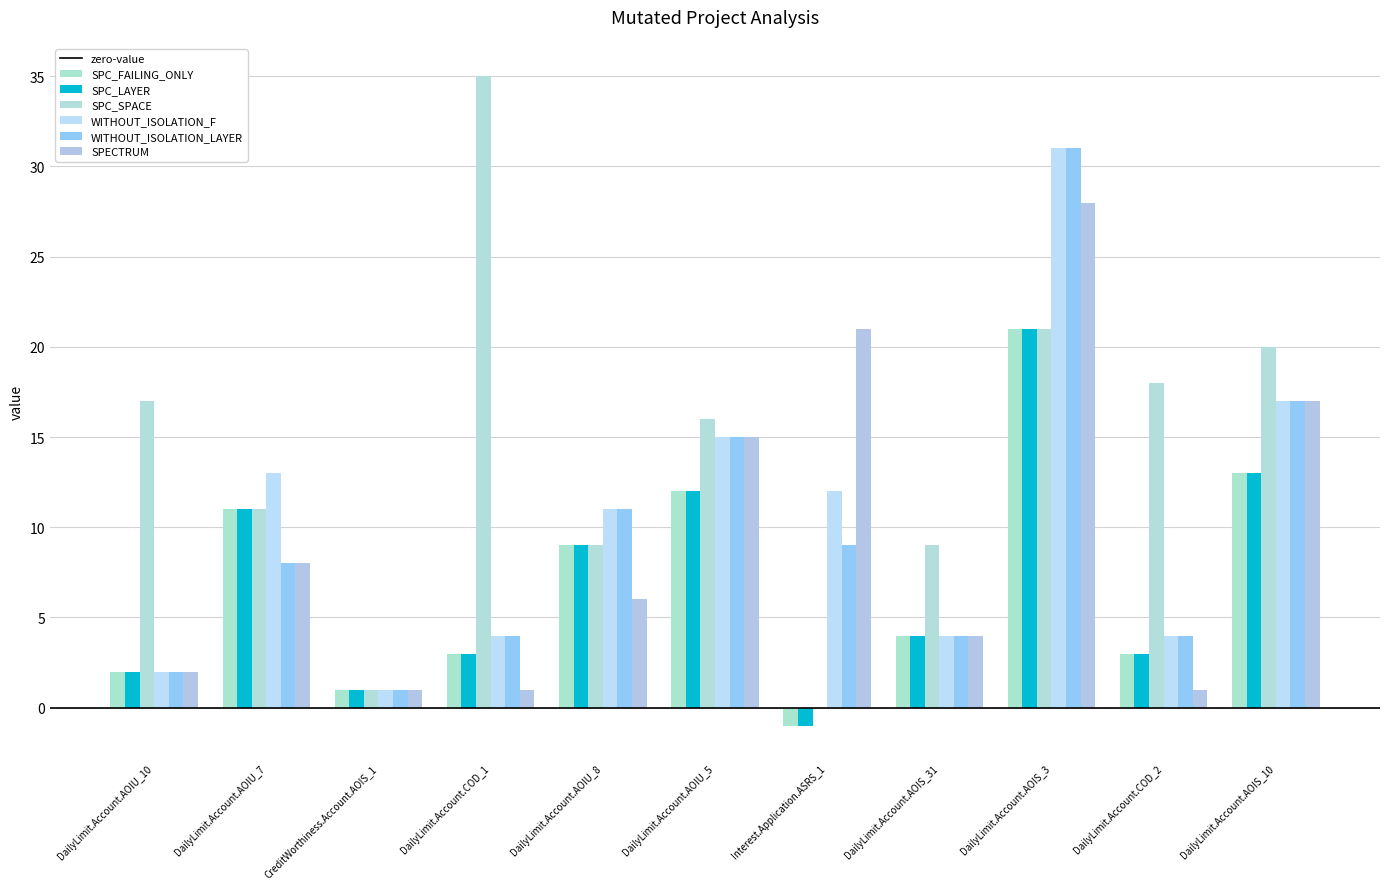

Rank the series at DailyLimit.Account.AOIU_7 from highest to lowest value.

WITHOUT_ISOLATION_F, SPC_FAILING_ONLY, SPC_LAYER, SPC_SPACE, WITHOUT_ISOLATION_LAYER, SPECTRUM